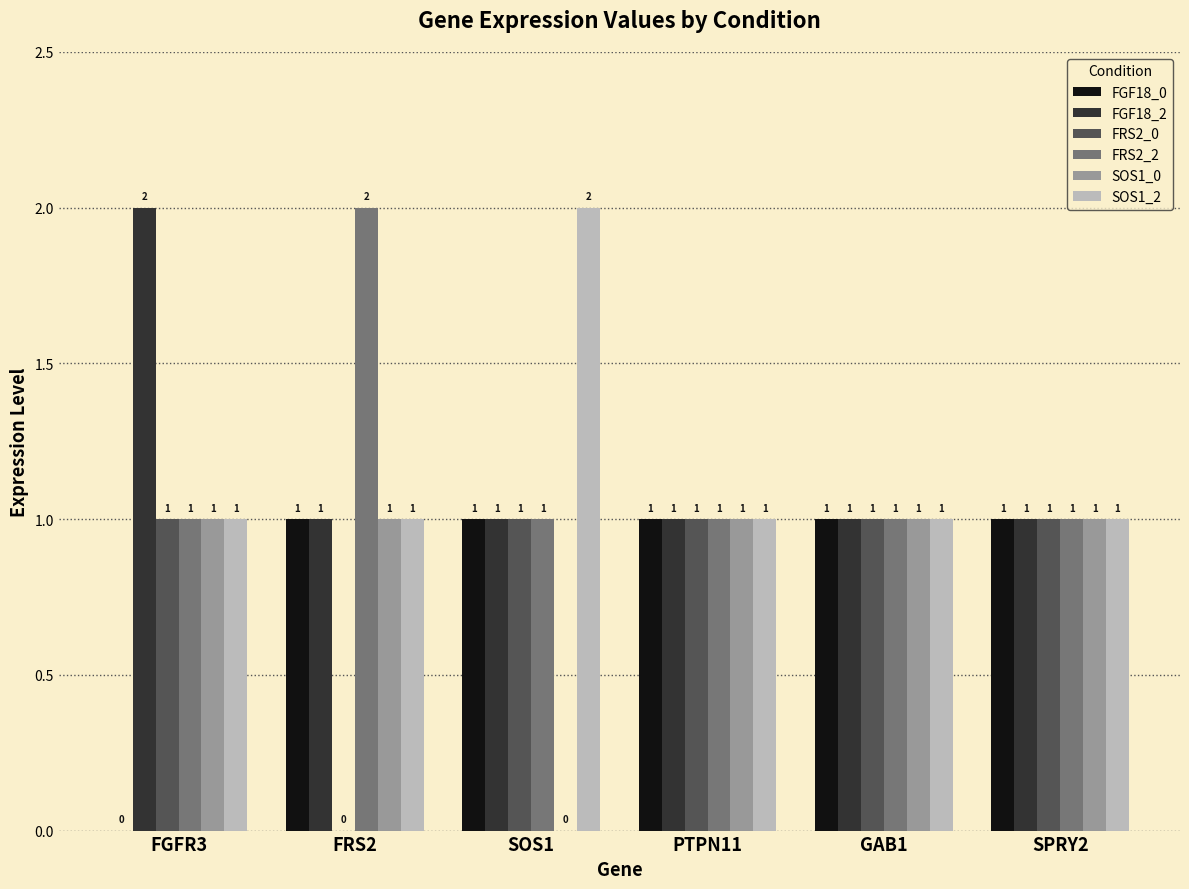

How many SOS1_0 values are between 1 and 2?

5